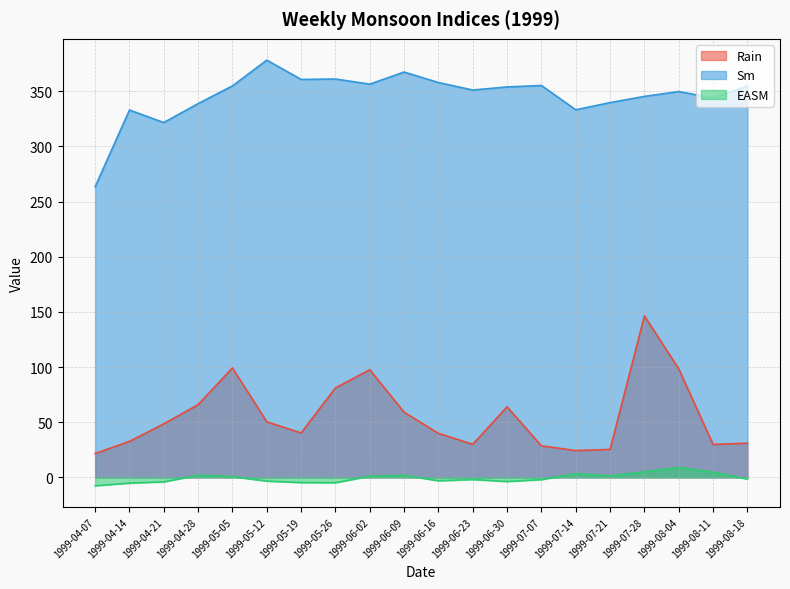

Is it true that Rain equals 31.0 at 1999-08-18?

True